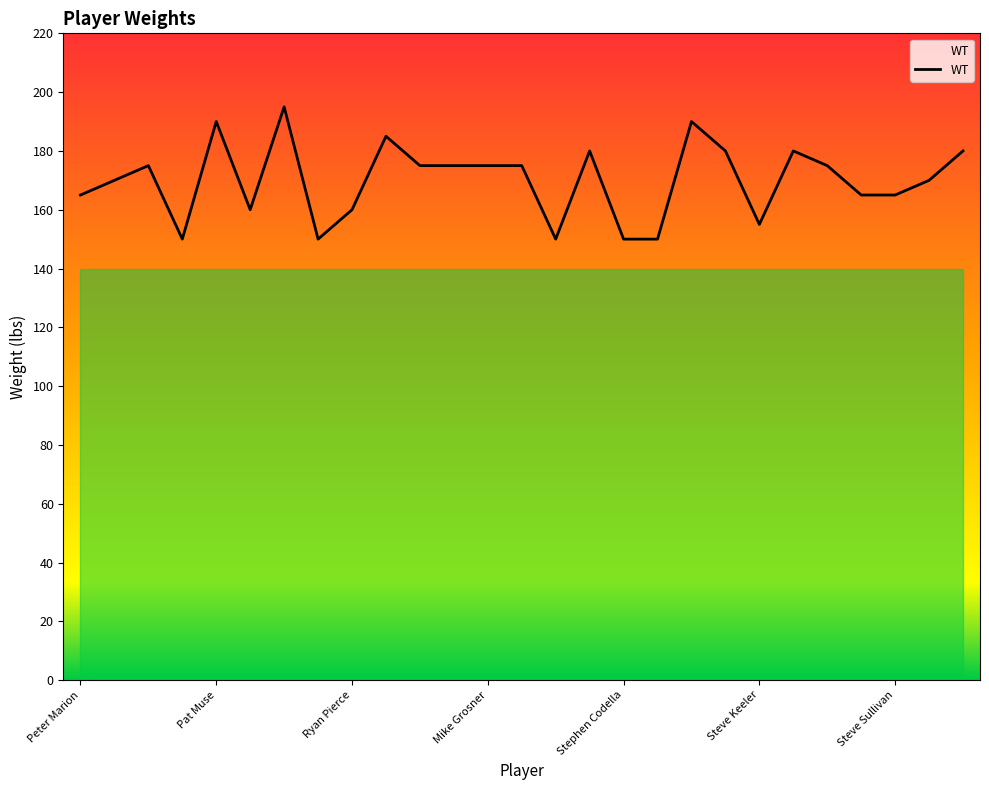

What is the greatest value displayed?

195